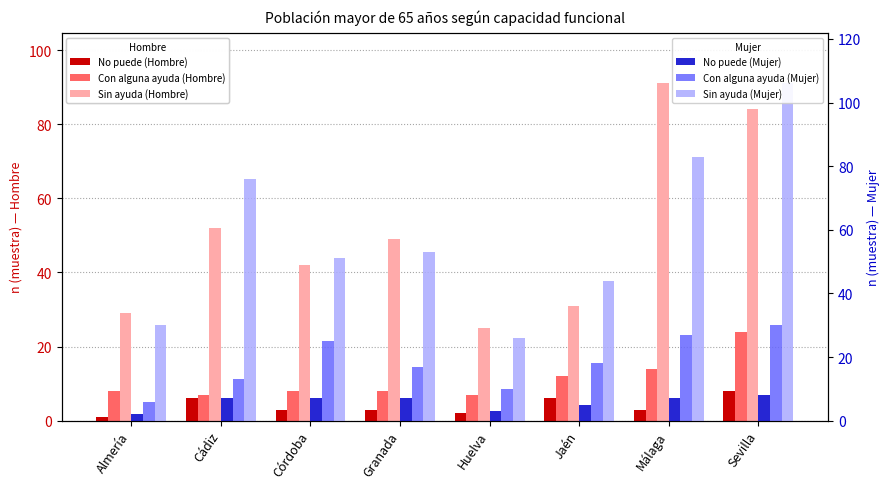

At which label does No puede (Mujer) first exceed 7?

Sevilla